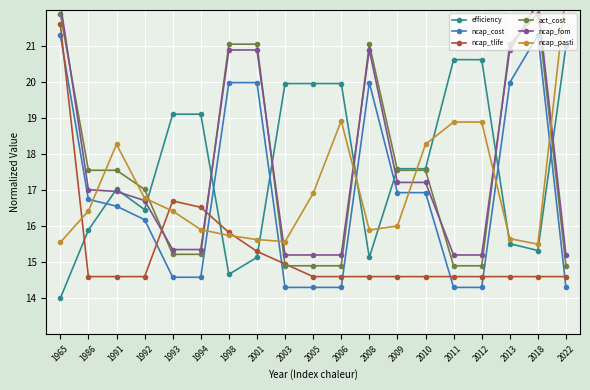

The value of ncap_cost at 2013 is 20.0. True or false?

True